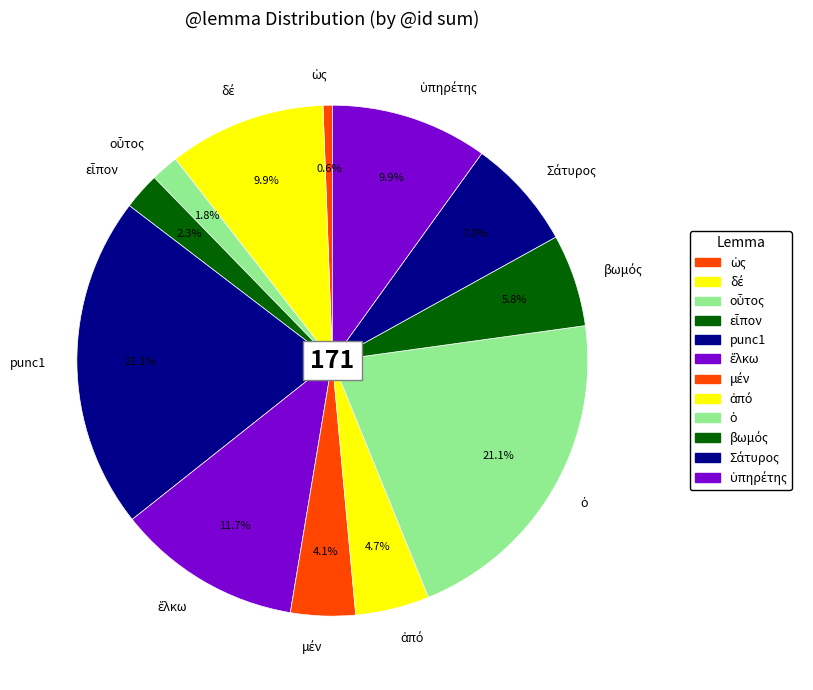

What percentage is NOT represented by punc1?

78.9%